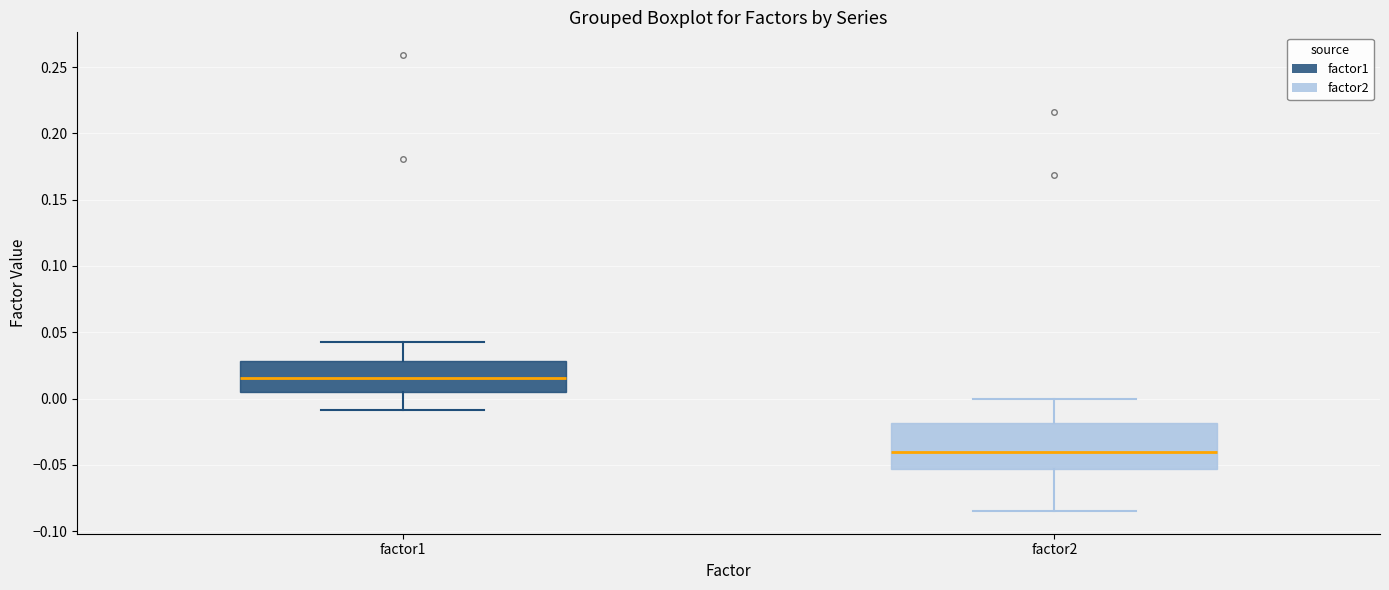

Which box's median line is the lowest?

factor2